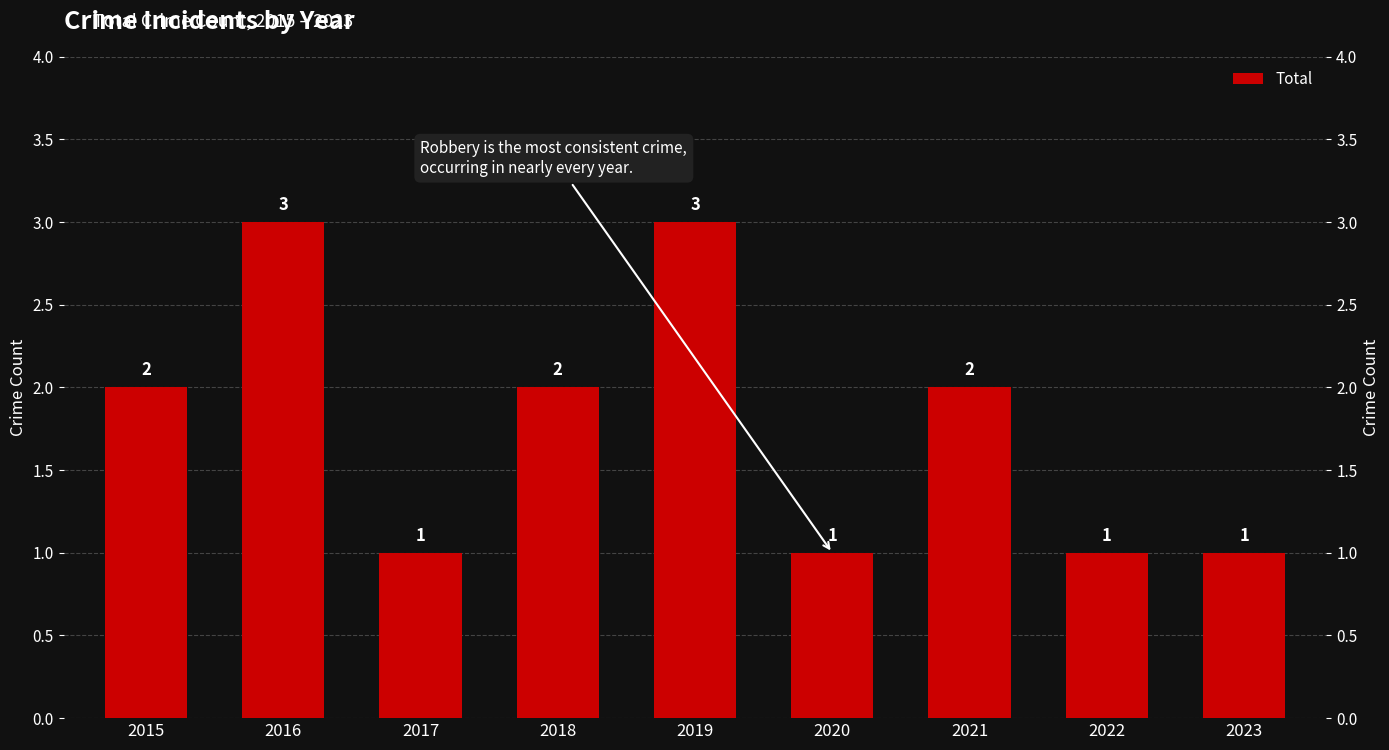

What is the average value?

2